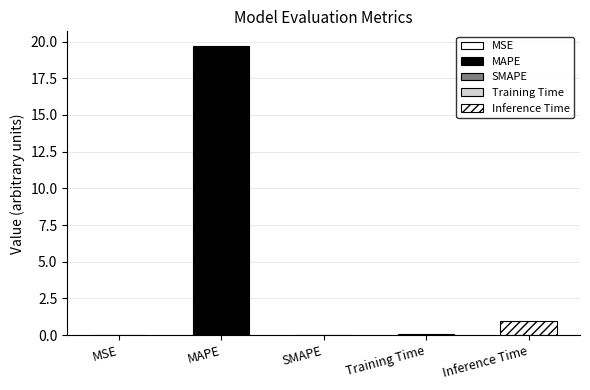

What is the label of the 1st bar from the right?

Inference Time